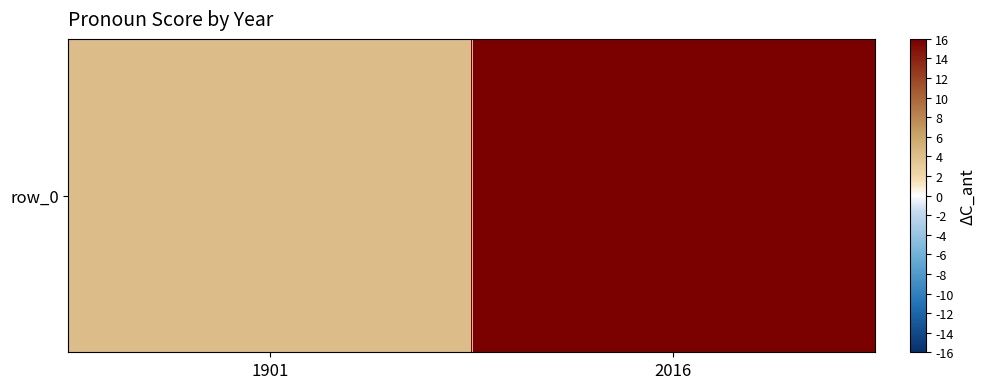

At which label is the value closest to 10?

1901